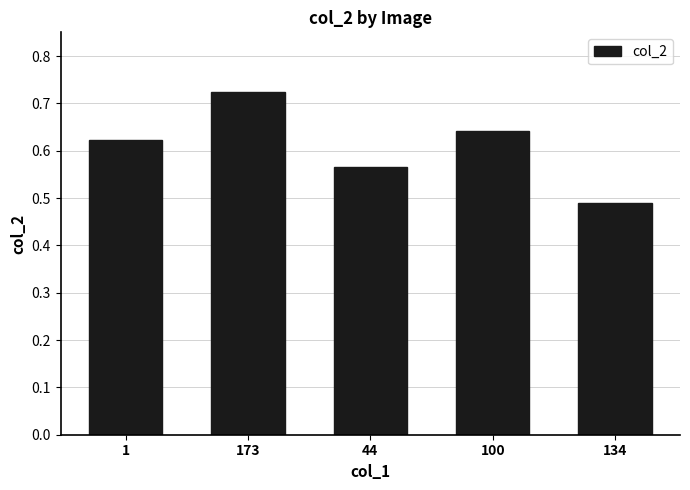

Which category has the highest value across all series?

173